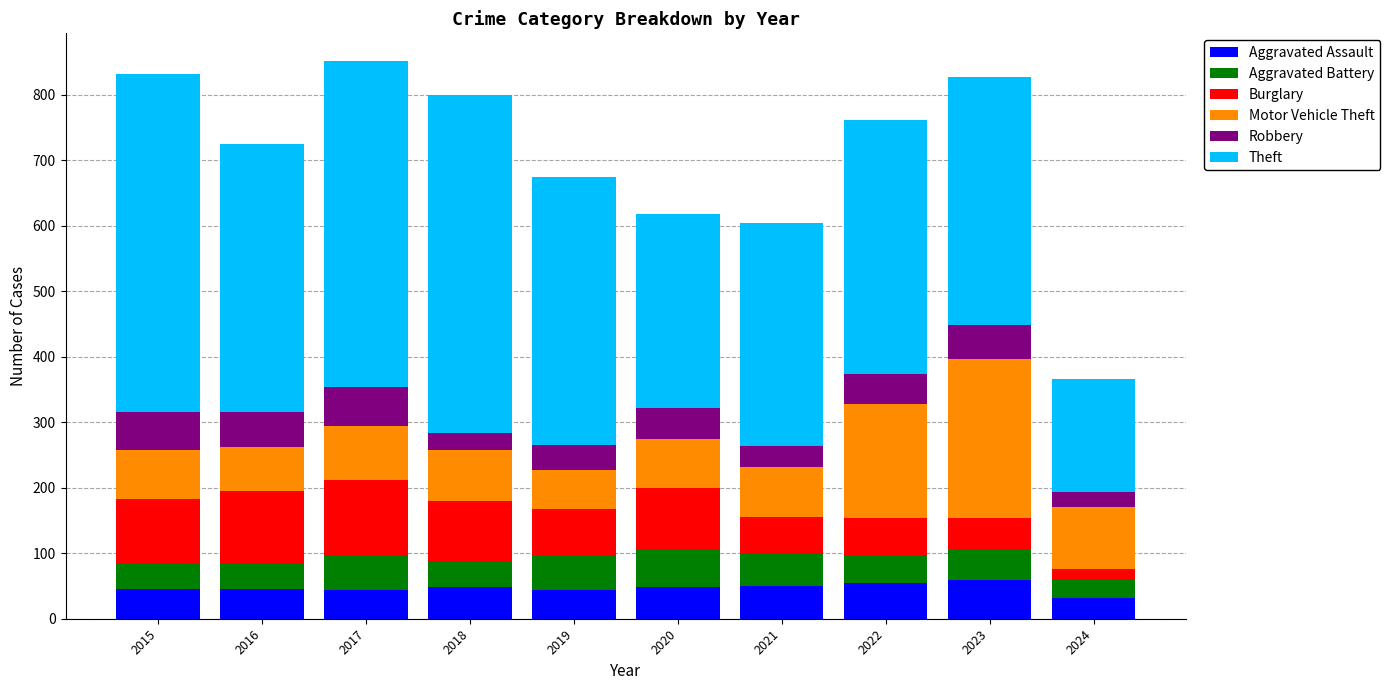

What is the sum of the Aggravated Assault values at 2023 and 2019?

103